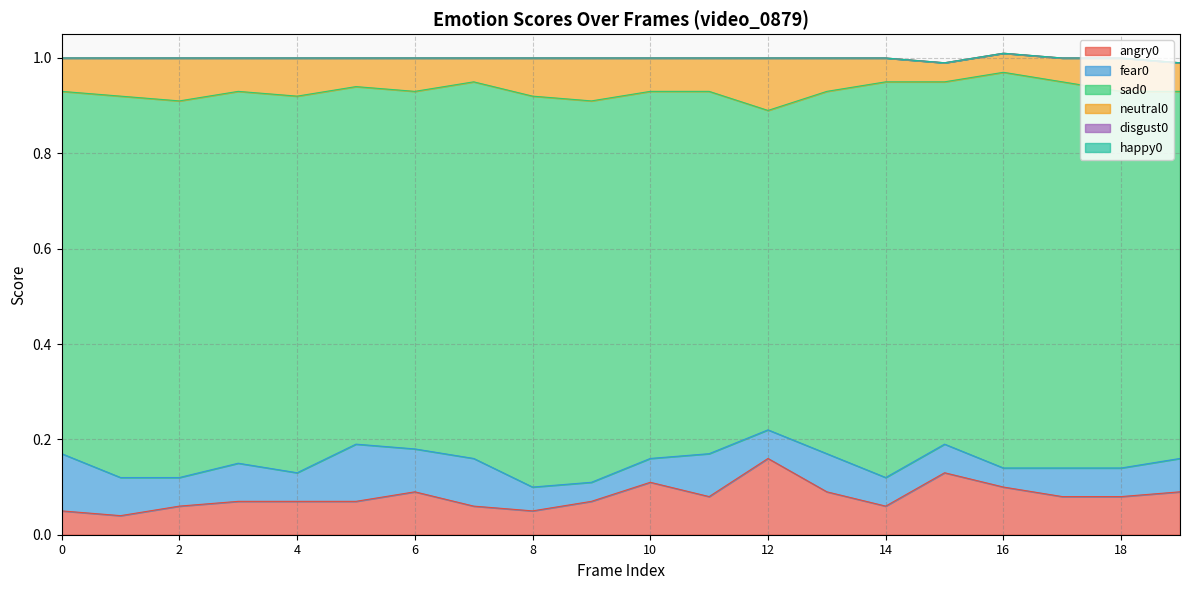

At 4, list the series in order from smallest to largest.

disgust0, happy0, fear0, angry0, neutral0, sad0